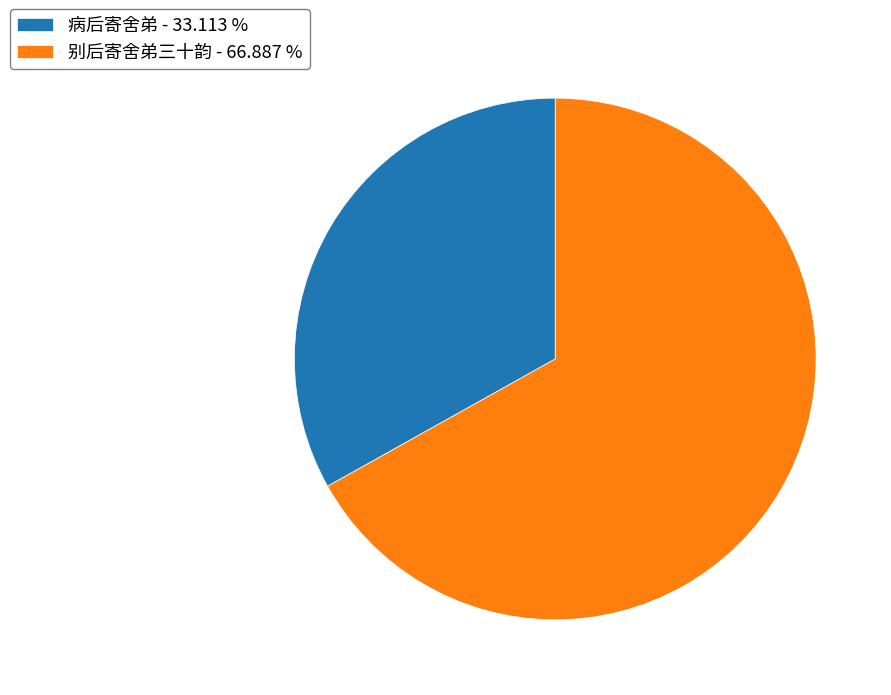

What is the smallest slice in the pie chart?

病后寄舍弟